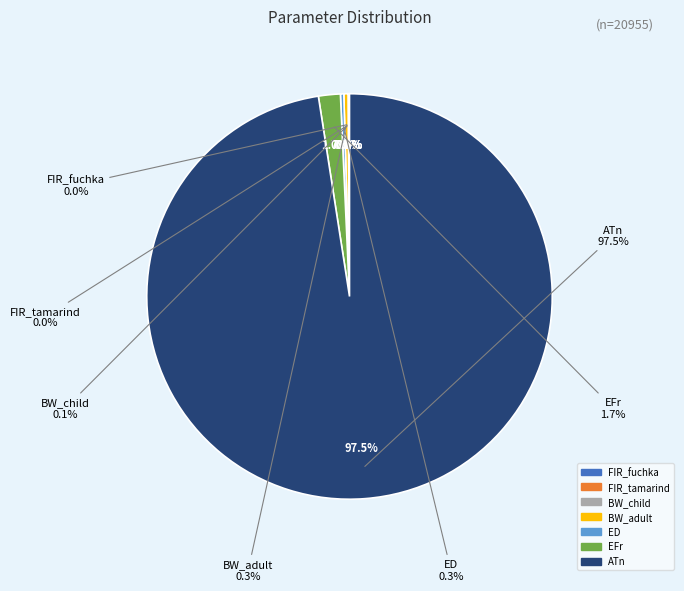

Do FIR_tamarind and BW_adult together represent more than half of the pie?

No